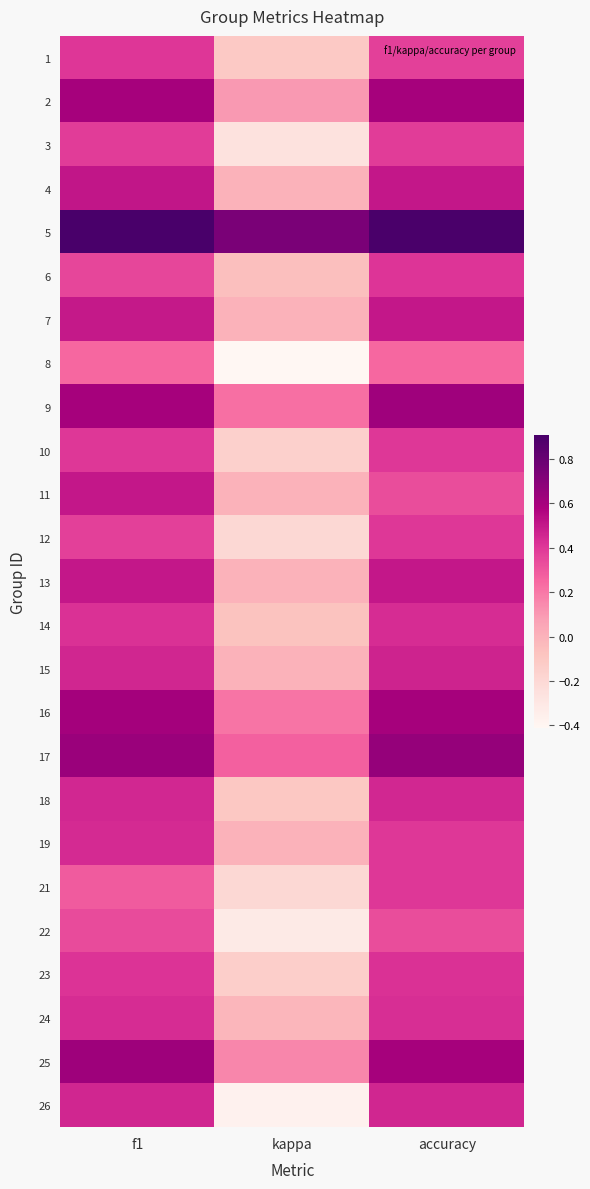

What is the maximum value shown in the chart?

0.9